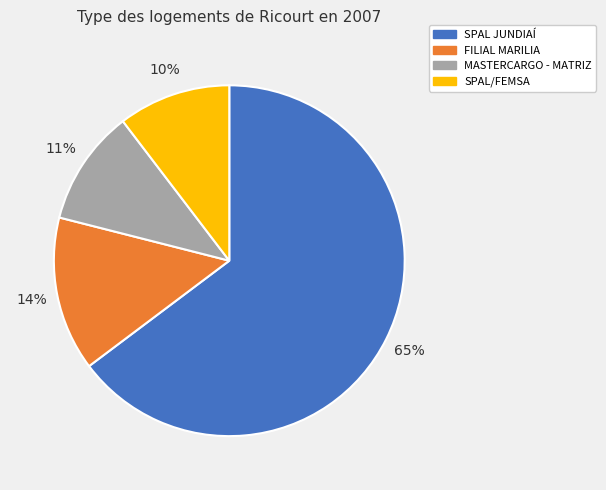

Is there a majority slice in this chart?

Yes